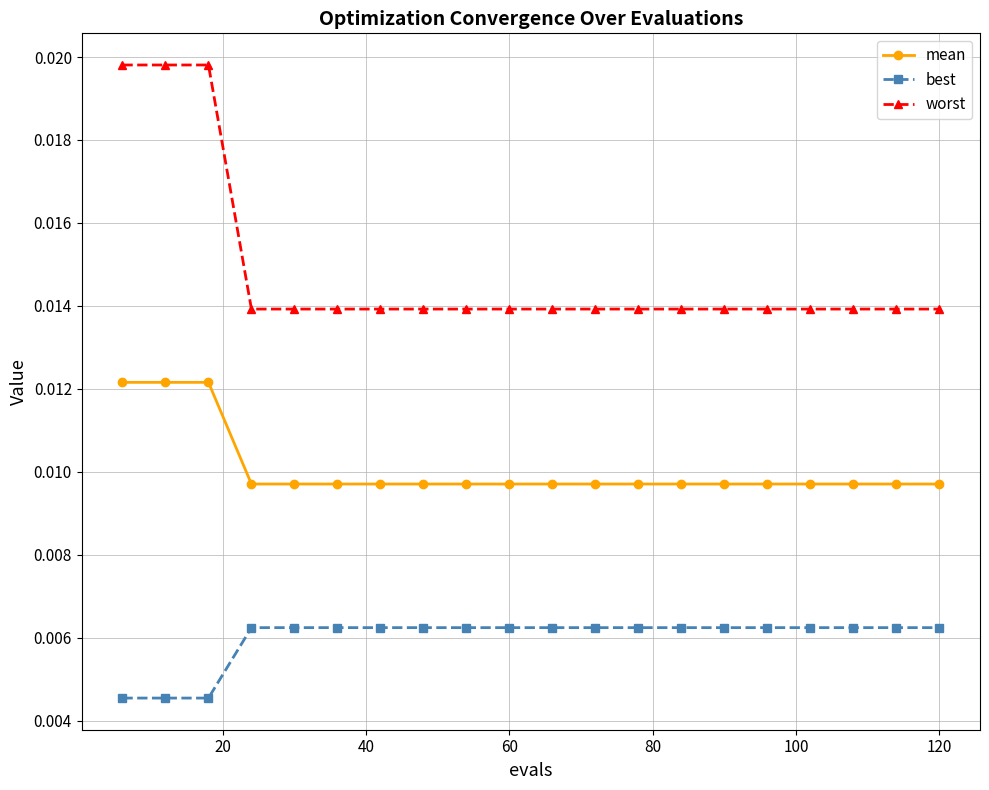

True or false: mean and worst intersect in this chart.

False